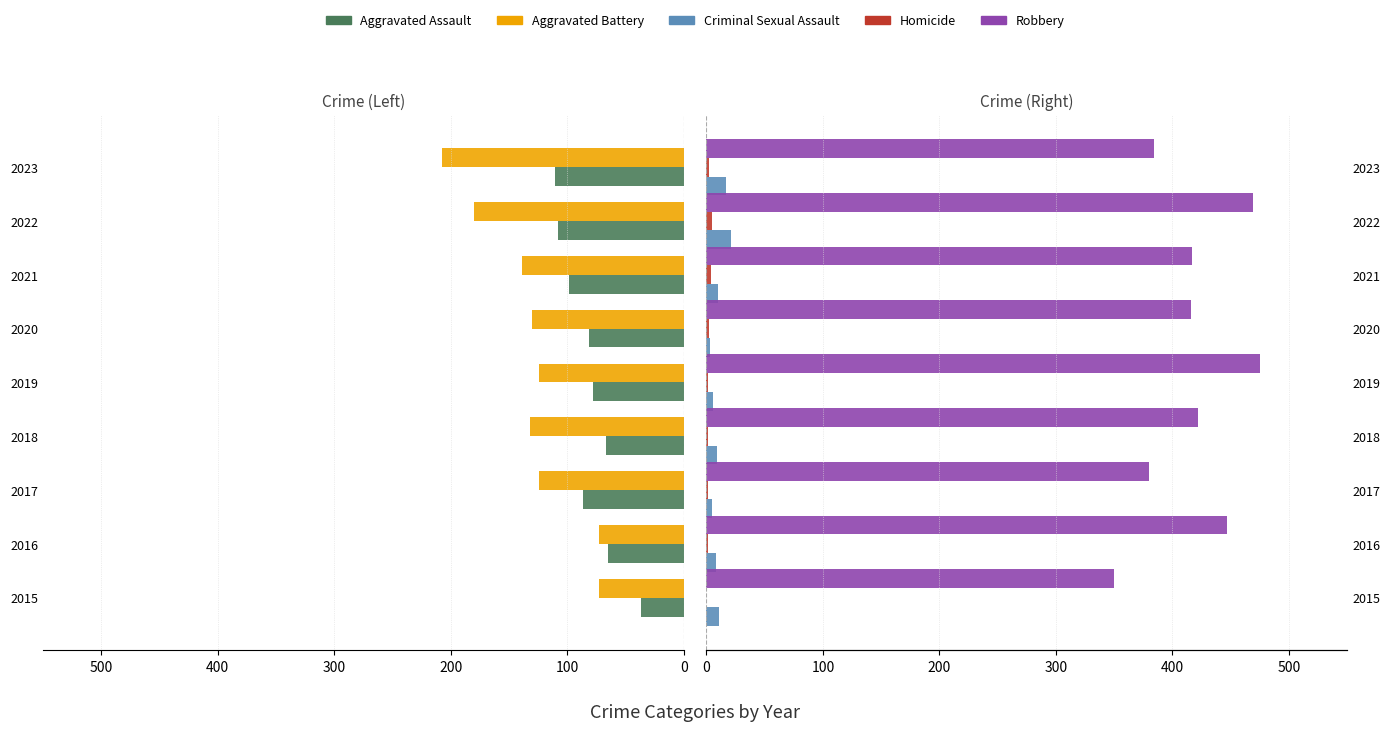

What is the difference between the second highest and second lowest values in the Criminal Sexual Assault series?

12